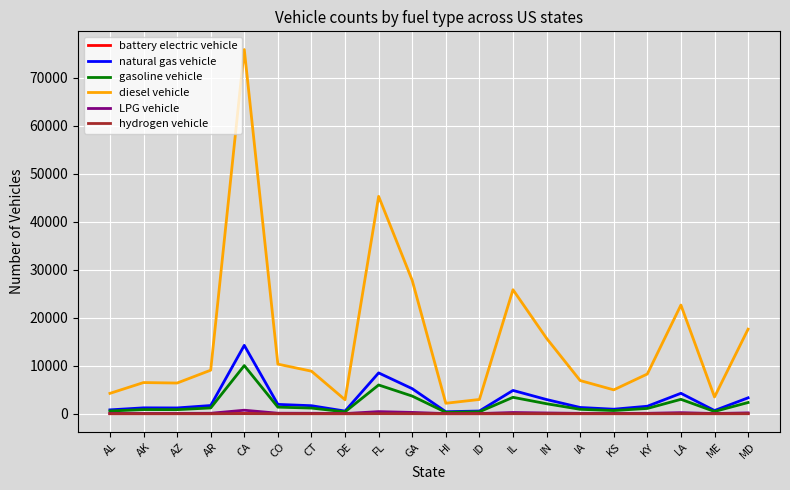

How many lines are shown in the chart?

6